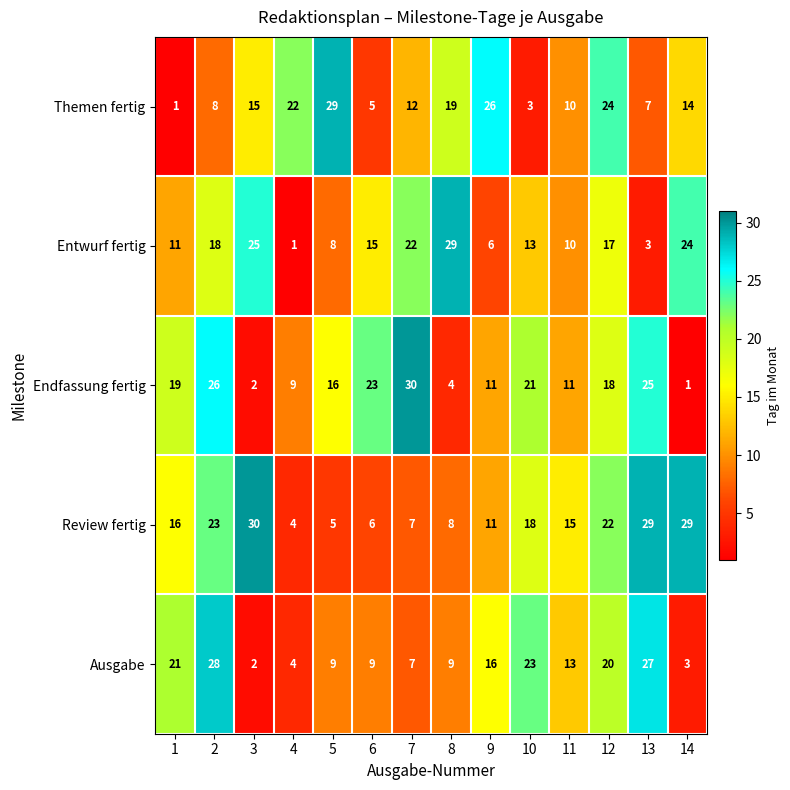

Where is Entwurf fertig nearest to the value 15?

6